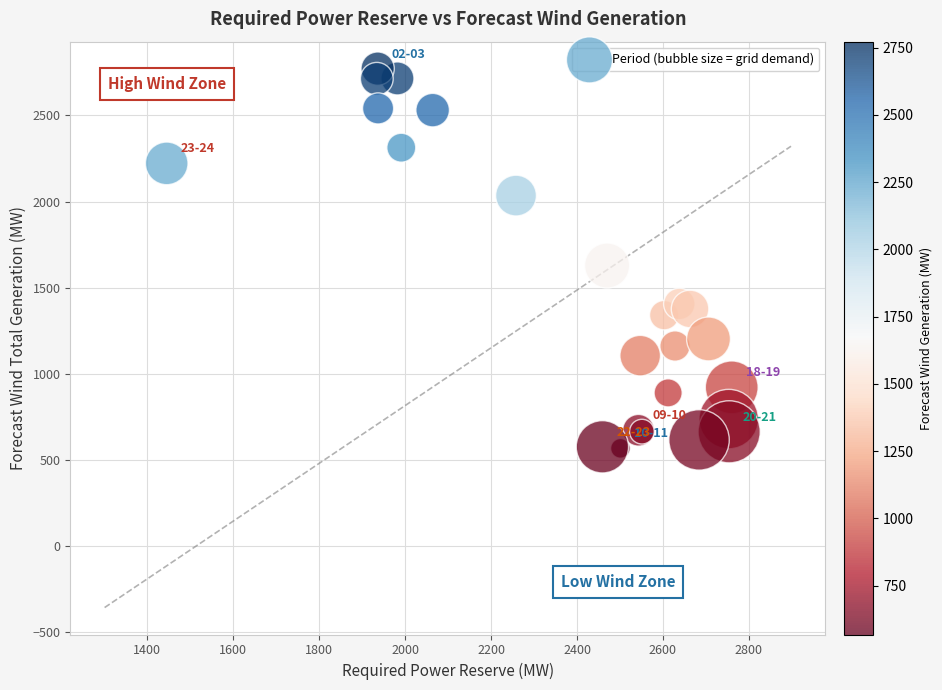

What Y value in the scatter plot is closest to 1670?

1629